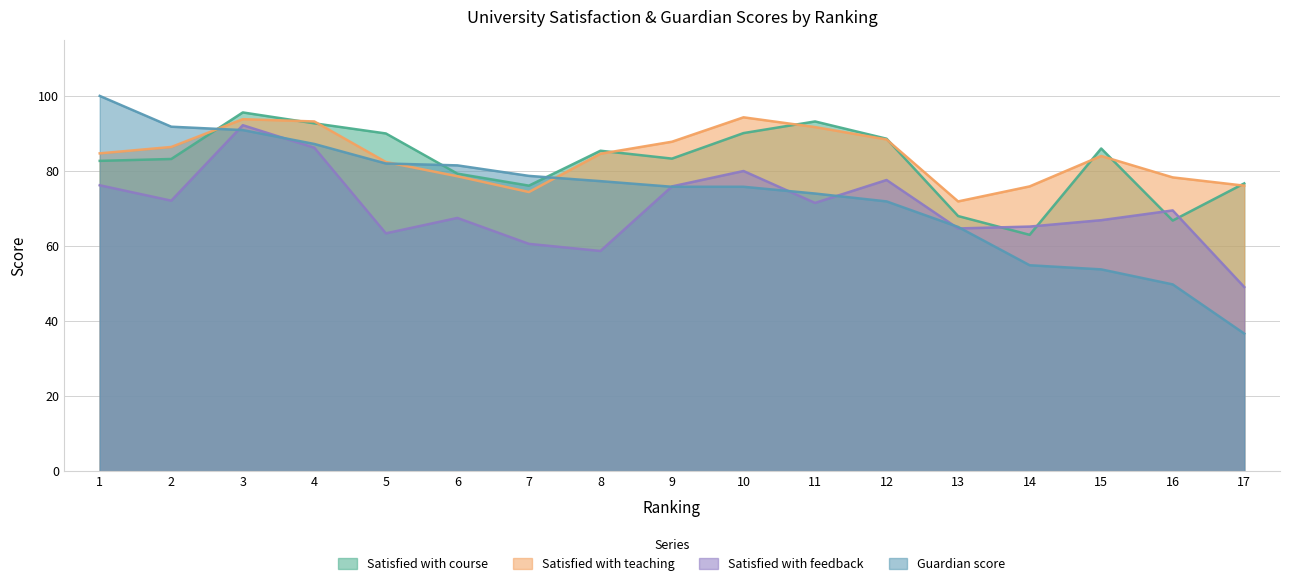

What is the value of the Satisfied with feedback point at the 3rd from the left?

92.2